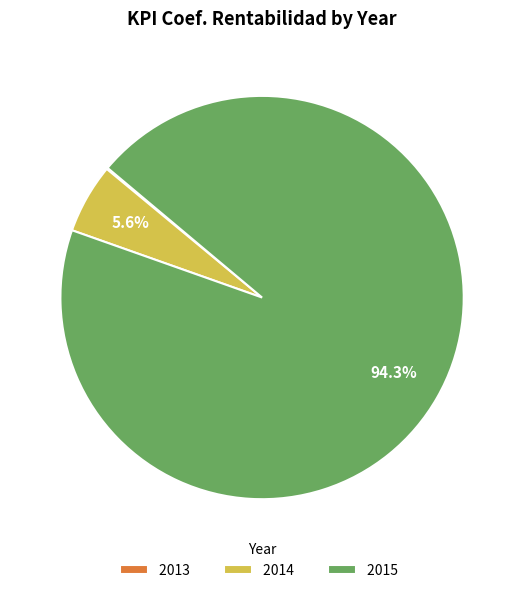

What percentage is NOT represented by 2014?

94.4%